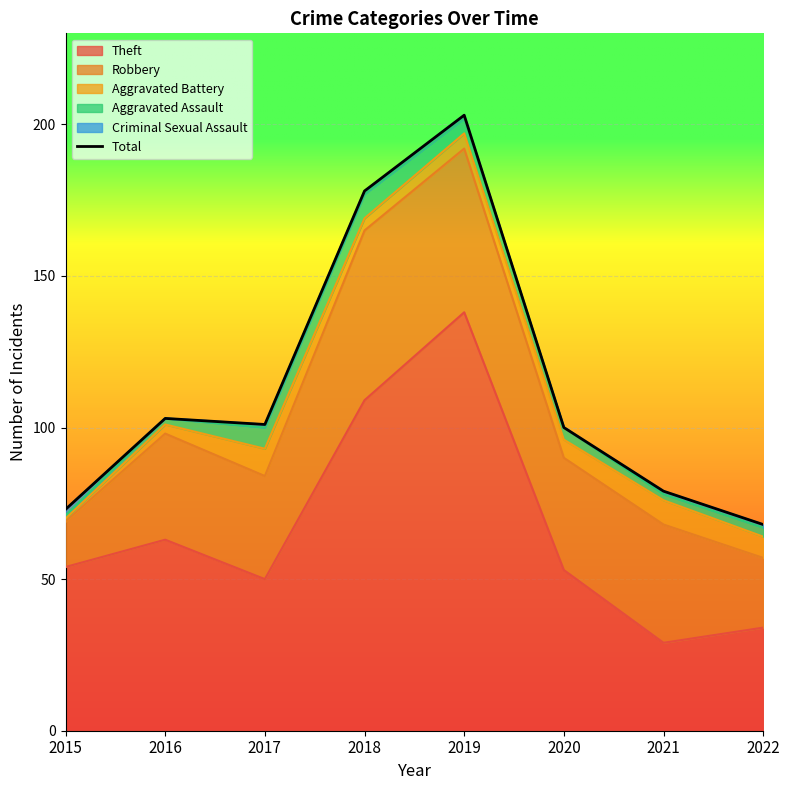

Rank the categories by value from highest to lowest.

2019, 2018, 2016, 2017, 2020, 2021, 2015, 2022